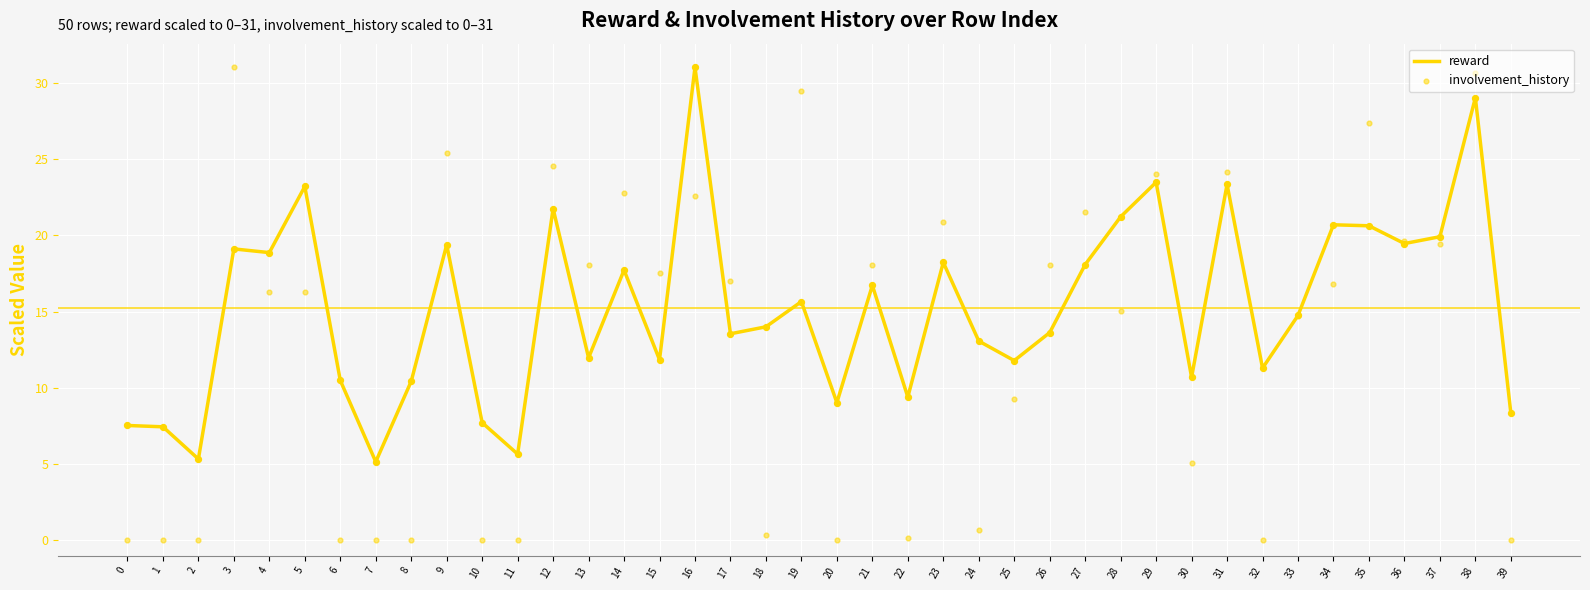

What is the total value across all series at 11?

5.7